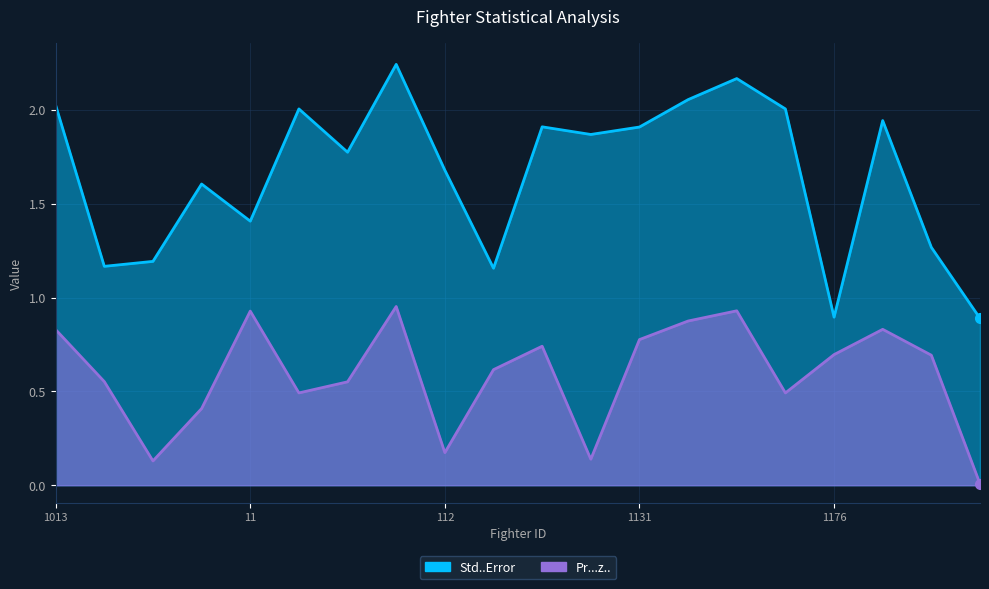

What is the sum of all Std..Error values?

33.2